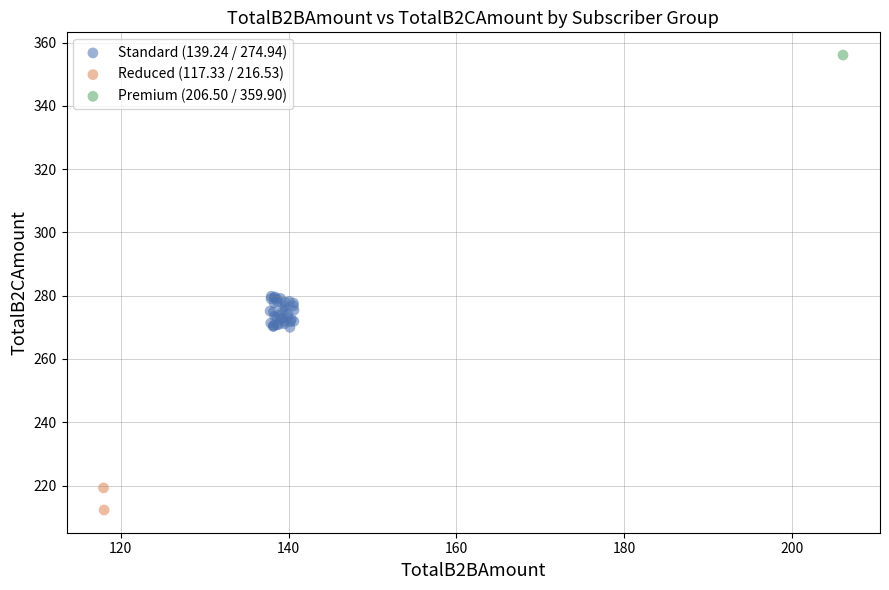

Which series contains the lowest Y value?

Reduced (117.33 / 216.53)